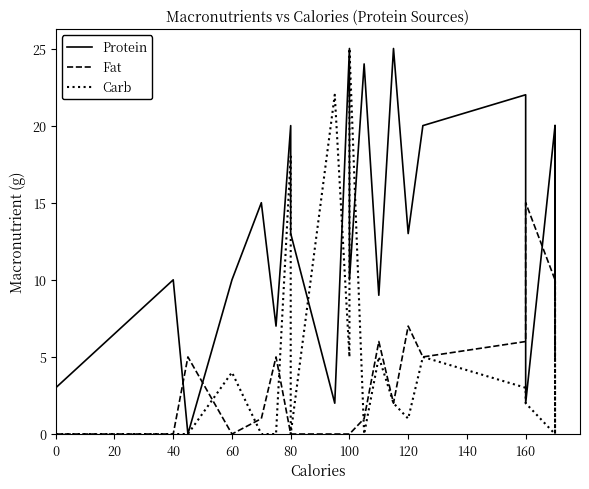

List the series in order of their peak value, highest first.

Protein, Carb, Fat